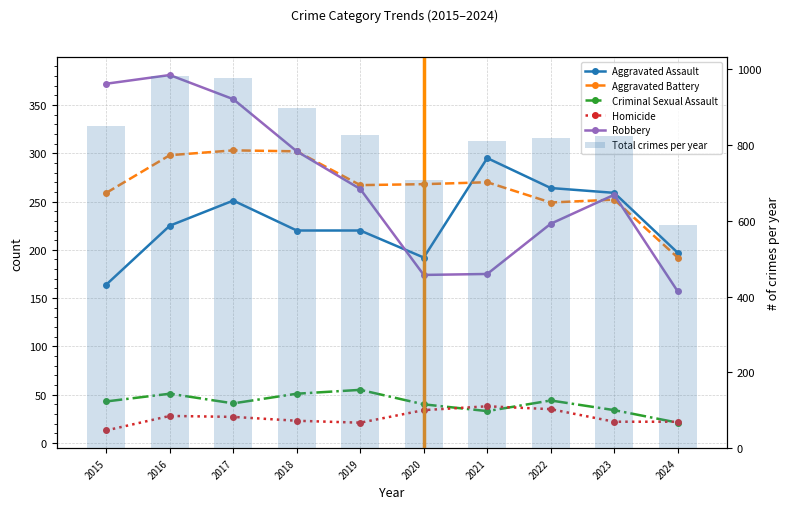

Which series has the largest range (max minus min)?

Total crimes per year